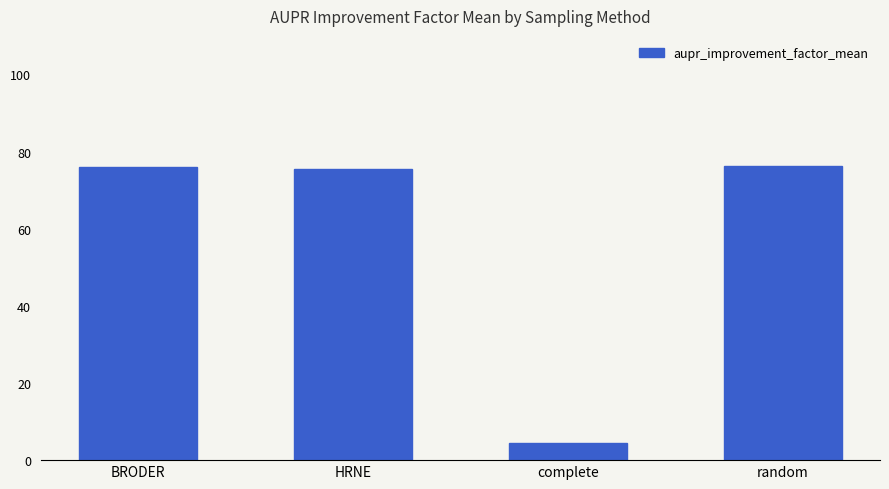

What is the minimum value shown in the chart?

4.5